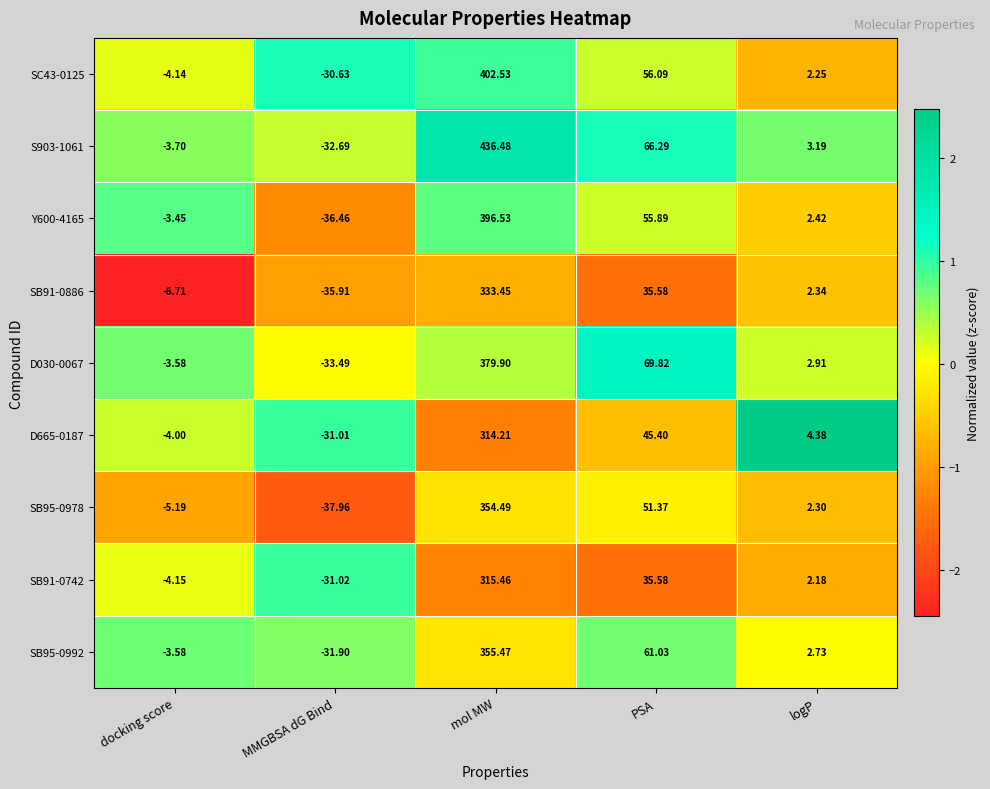

What is the spread (max minus min) of values at MMGBSA dG Bind?

7.3